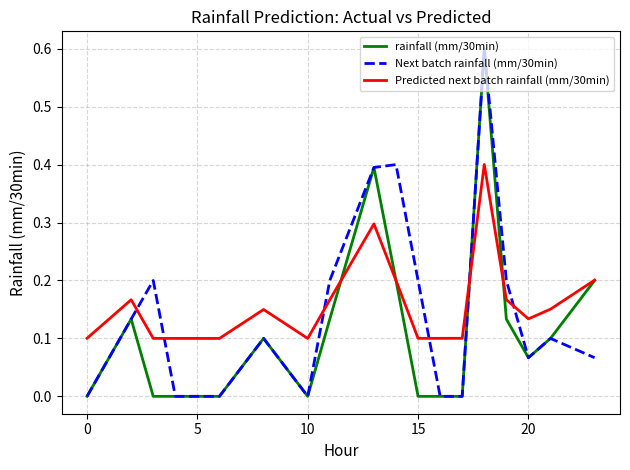

What is the maximum value for rainfall (mm/30min)?

0.6